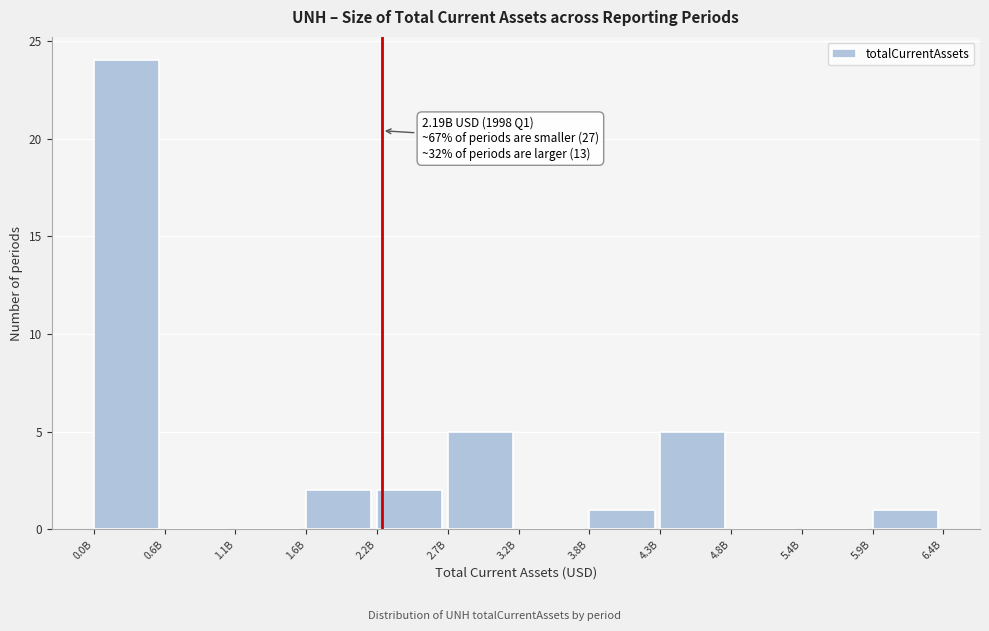

Reading right to left, transcribe all the data shown in this chart.

5.9B=1	5.4B=0	4.8B=0	4.3B=5	3.8B=1	3.2B=0	2.7B=5	2.2B=2	1.6B=2	1.1B=0	0.6B=0	0.0B=24